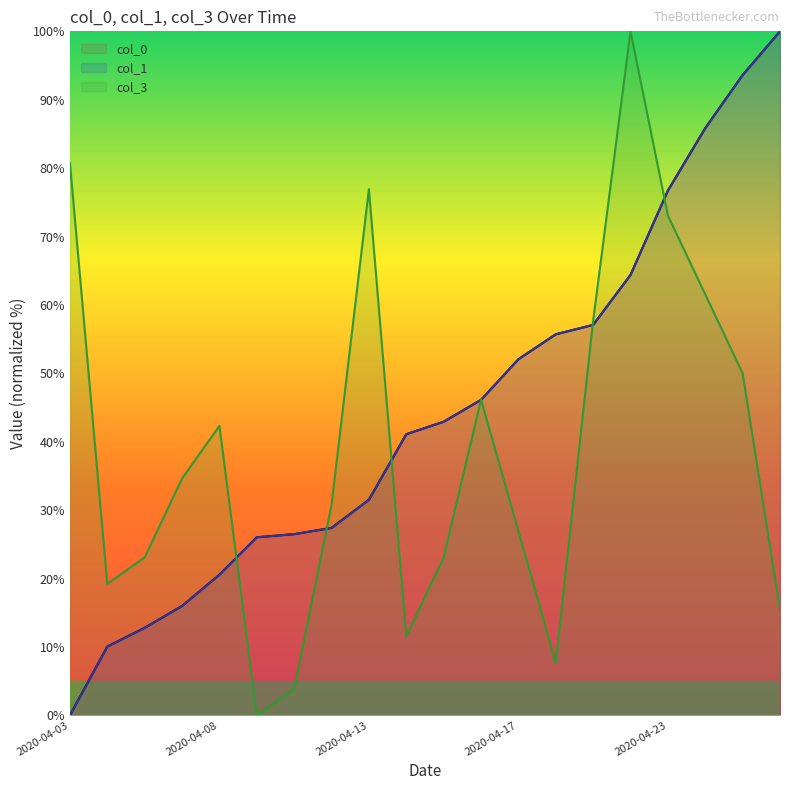

Where do col_1 and col_3 first cross each other?

2020-04-08 and 2020-04-10